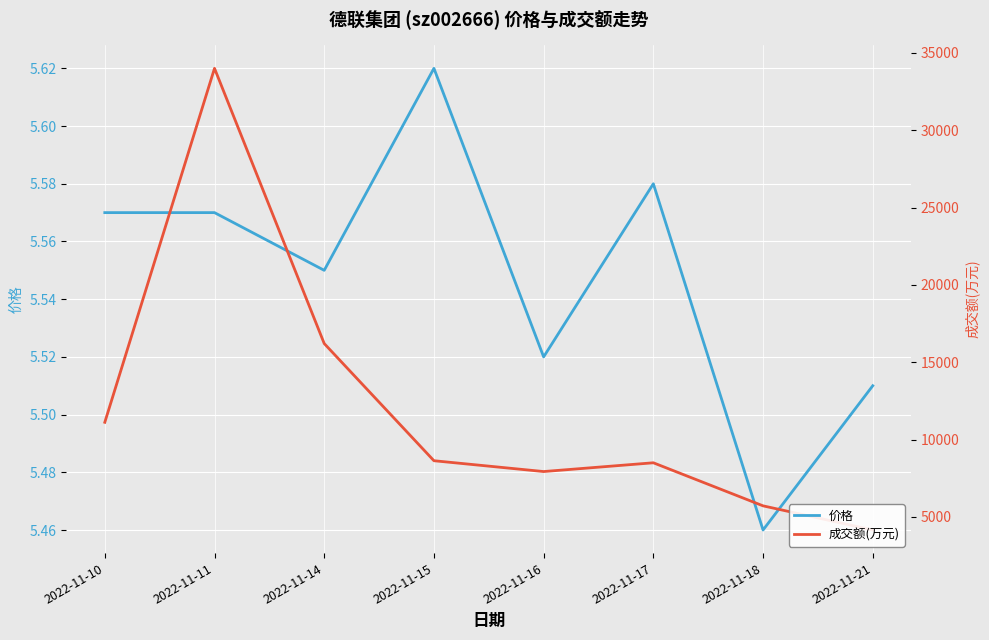

The value of 成交额(万元) at 2022-11-16 is 4598.7. True or false?

False